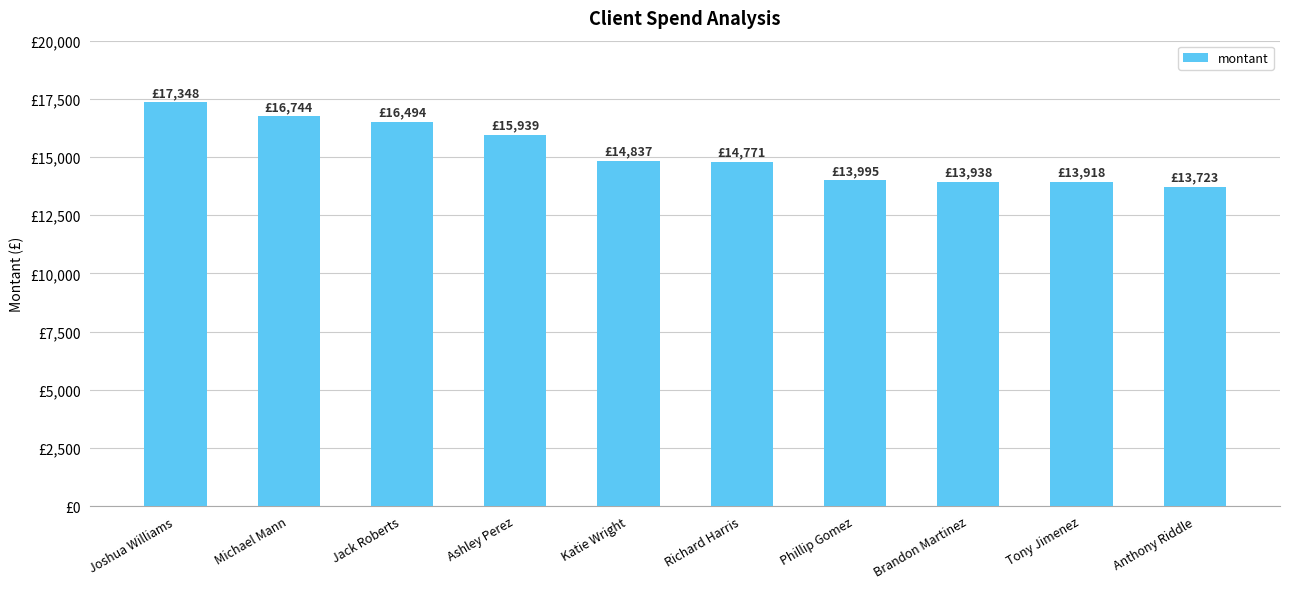

What is the value of the 8th bar from the left?

13938